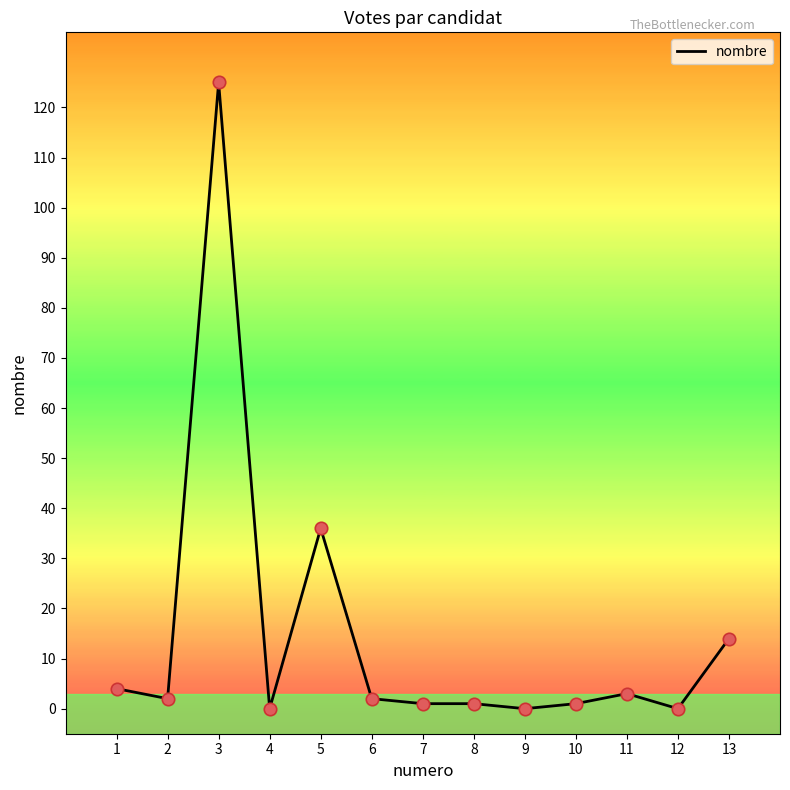

Between 11 and 10, which is larger?

11